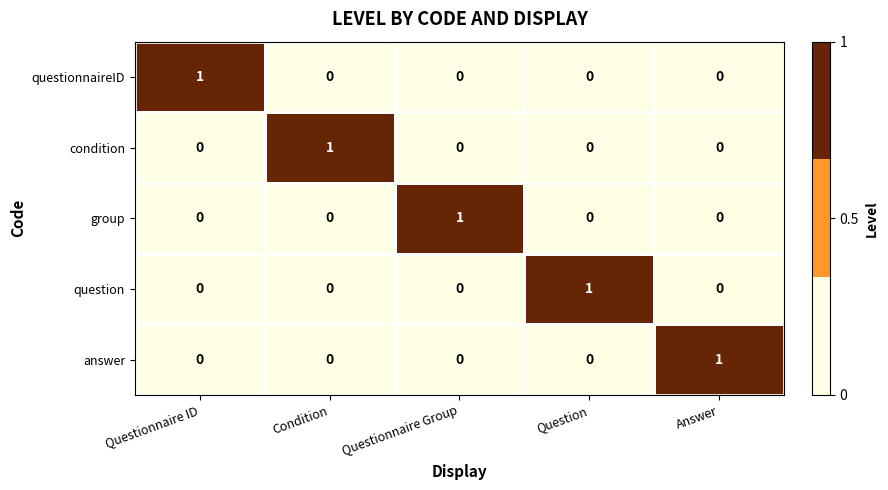

How many values in condition are above zero?

1